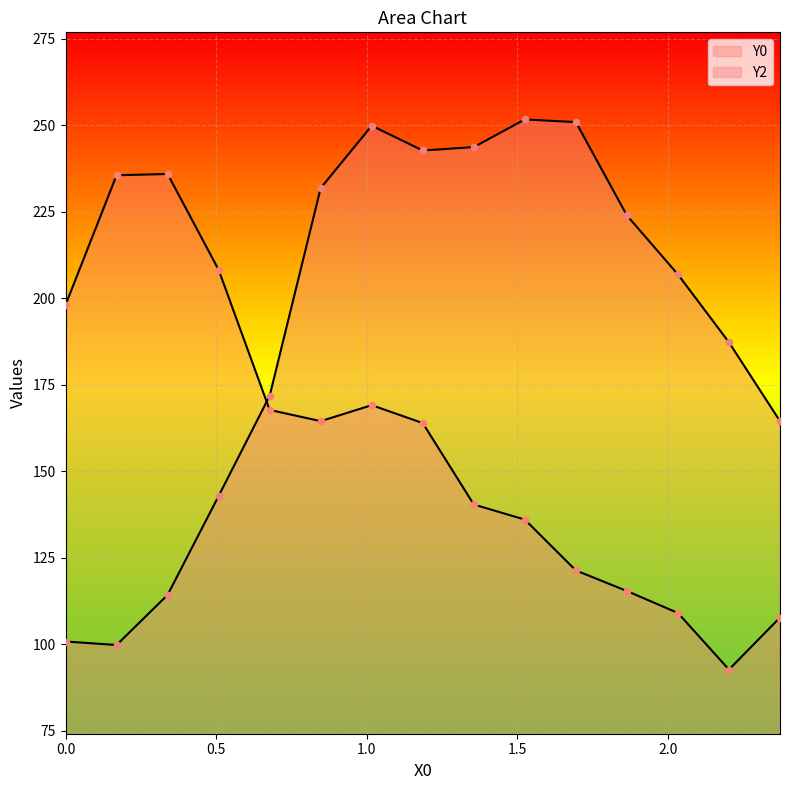

At how many categories does at least one series exceed 137?

15